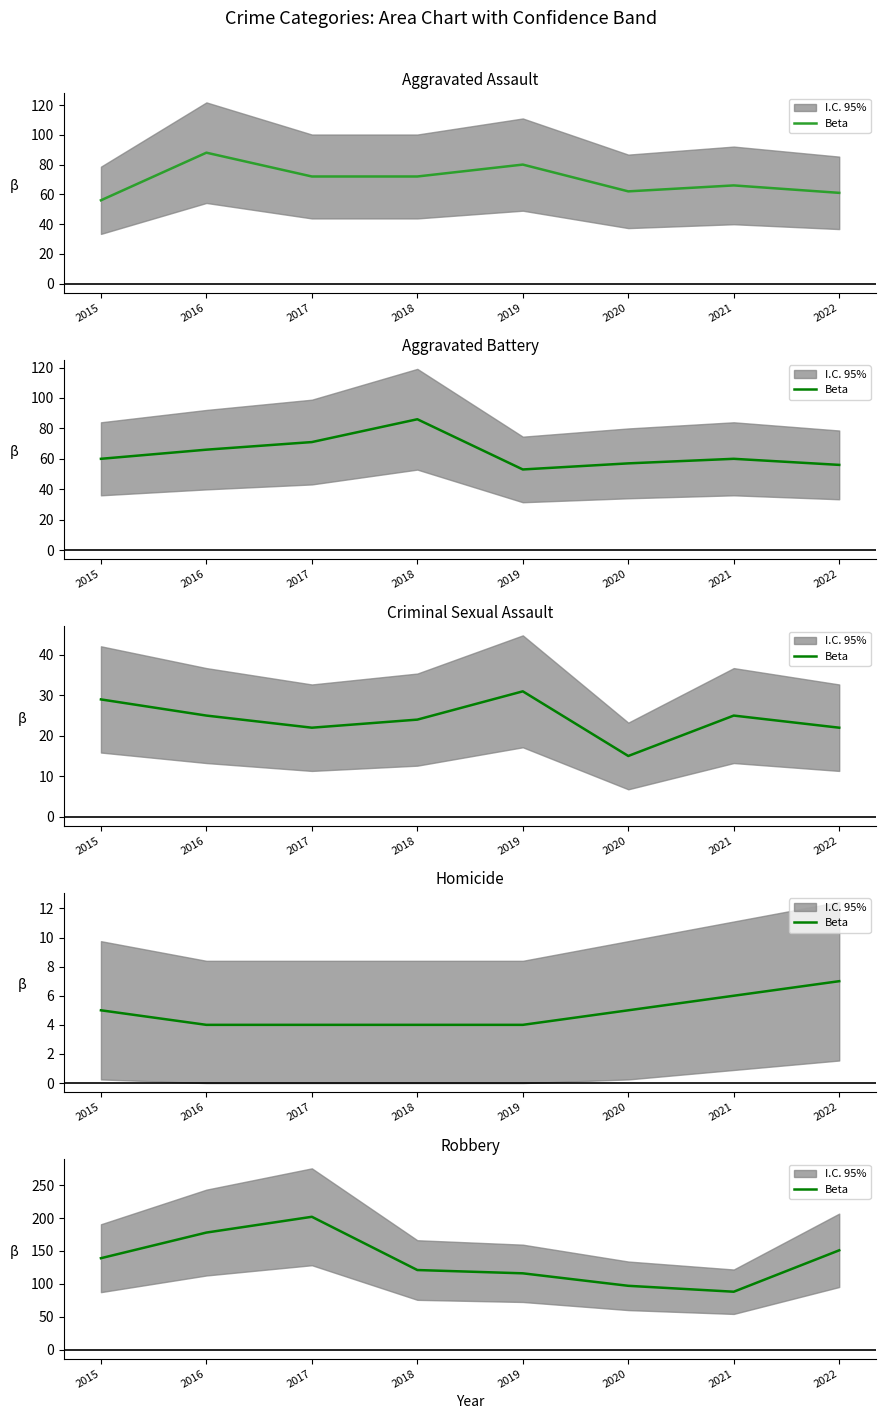

What is the value of the 5th point from the left?

116